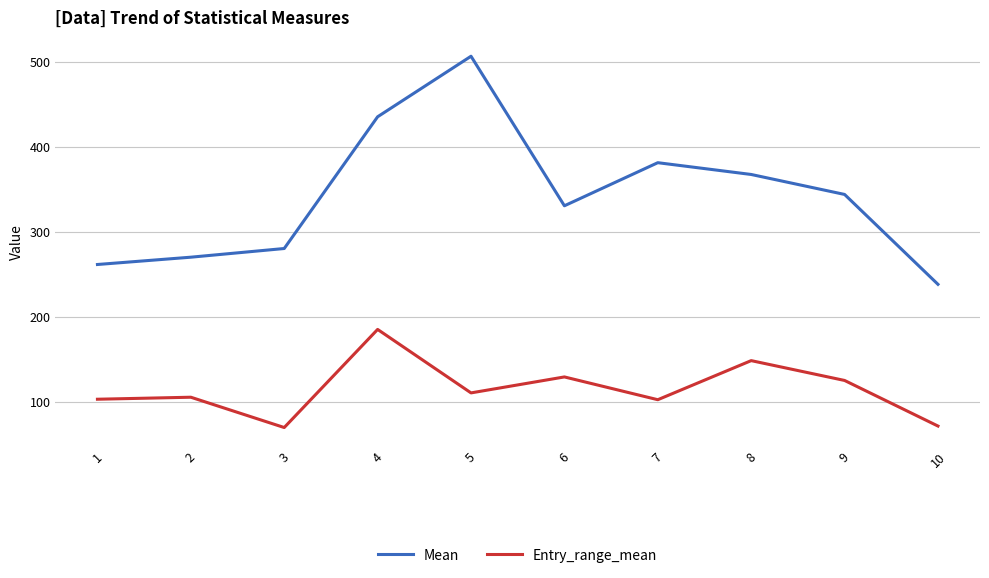

The value of Mean at 1 is 174.1. True or false?

False